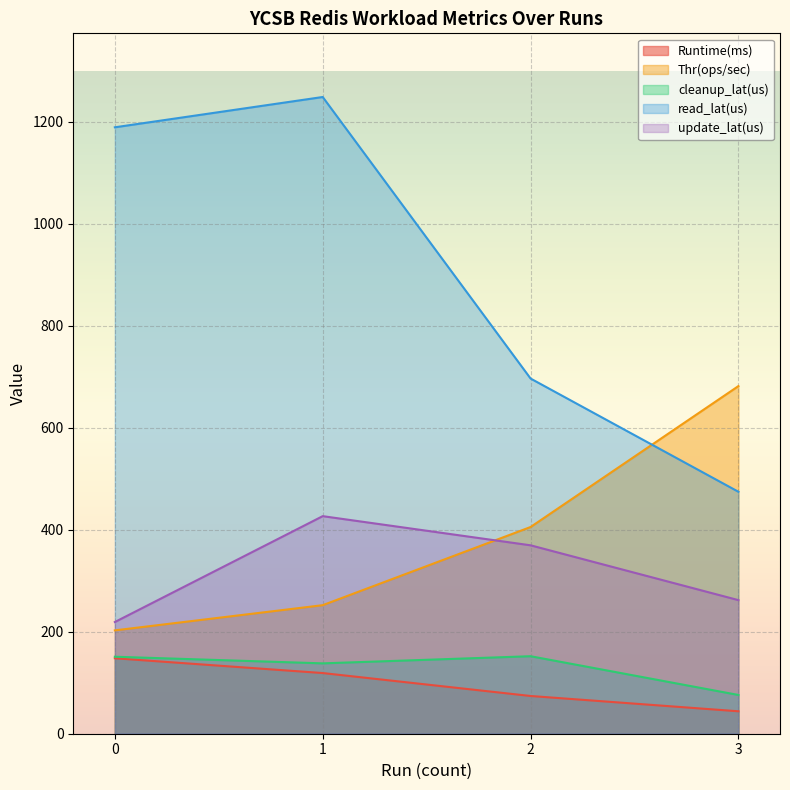

What is the total value across all series at 2?

1697.6